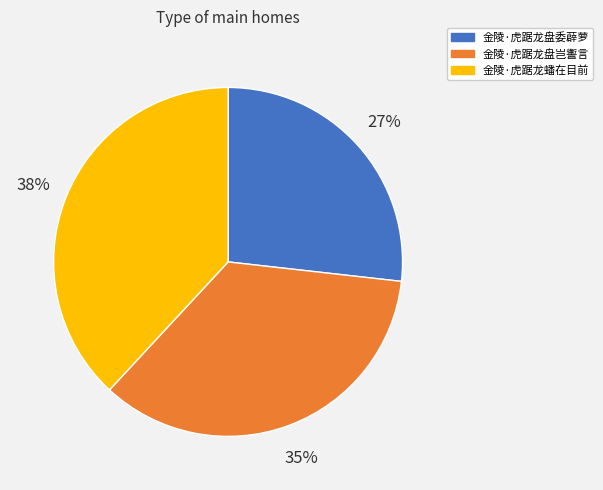

How many segments does this pie chart have?

3